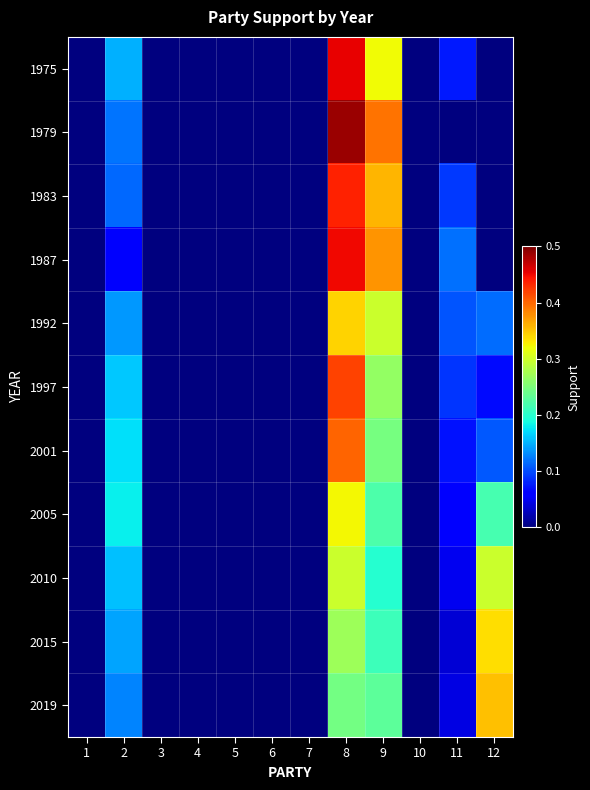

Rank the series at 9 from lowest to highest value.

2010, 2015, 2005, 2019, 2001, 1997, 1992, 1975, 1983, 1987, 1979